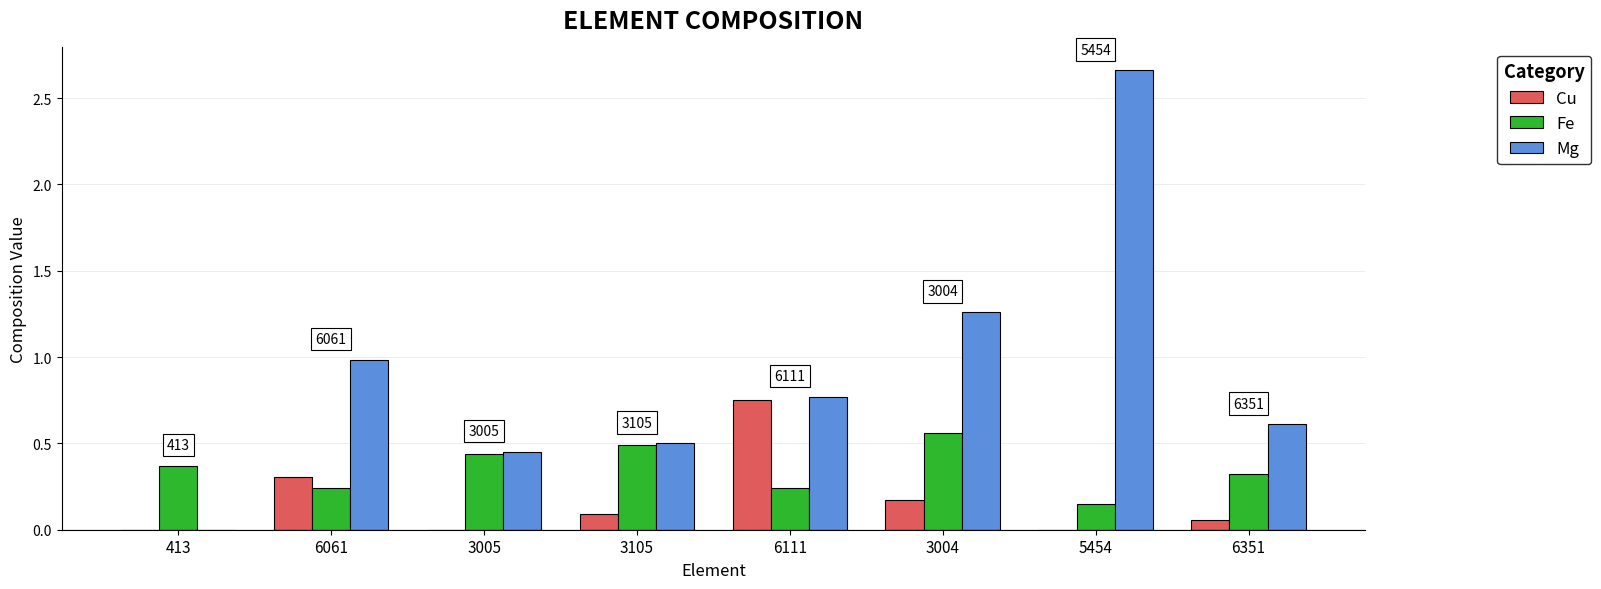

How many groups of bars are there?

8